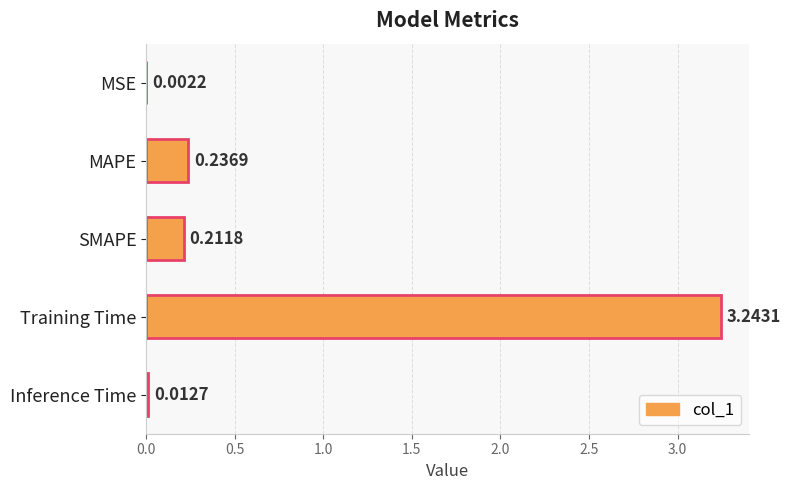

Between MSE and Inference Time, which is larger?

Inference Time